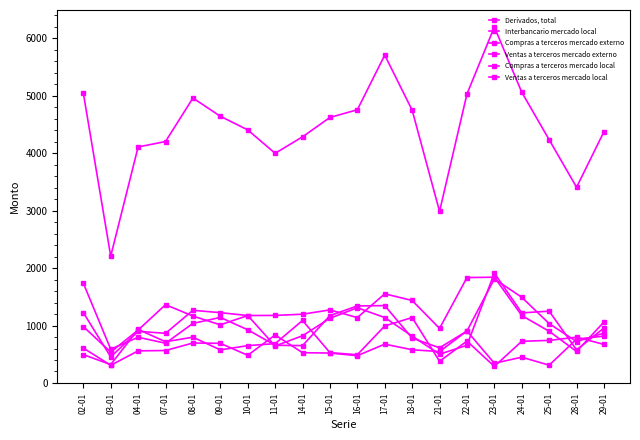

What is the difference between the Ventas a terceros mercado externo values at 15-01 and 18-01?

392